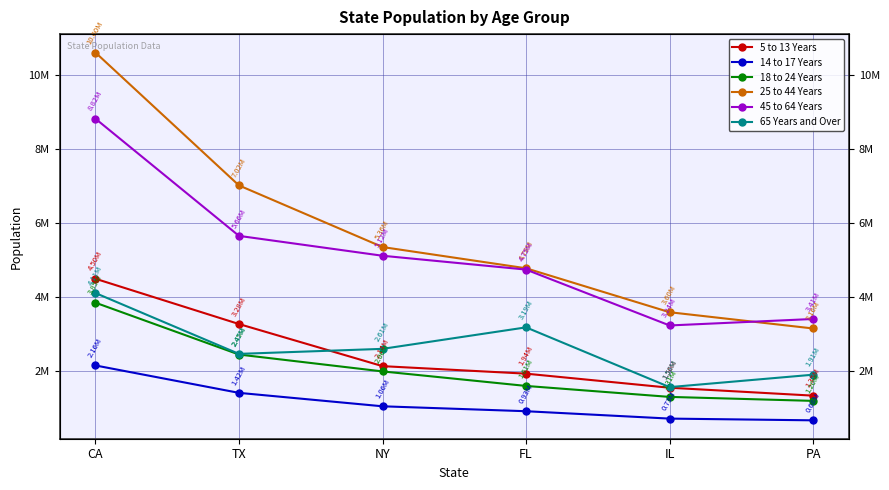

At how many categories does at least one series exceed 9230260?

1